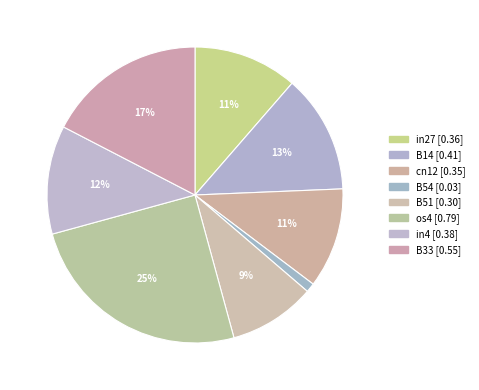

How many slices are in this pie chart?

8